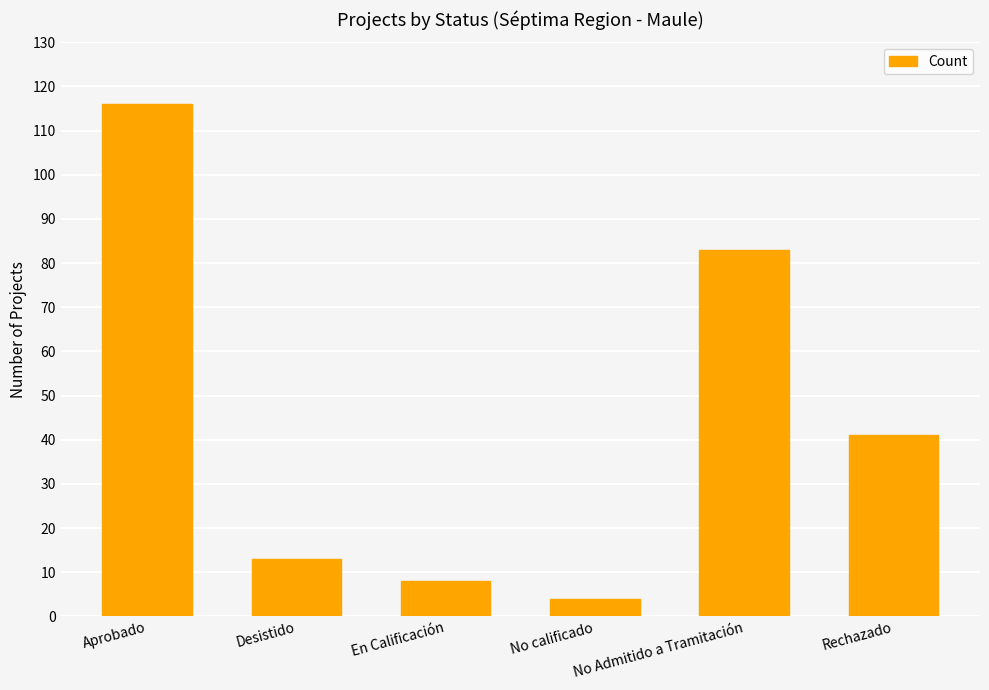

How many bars are there in total?

6